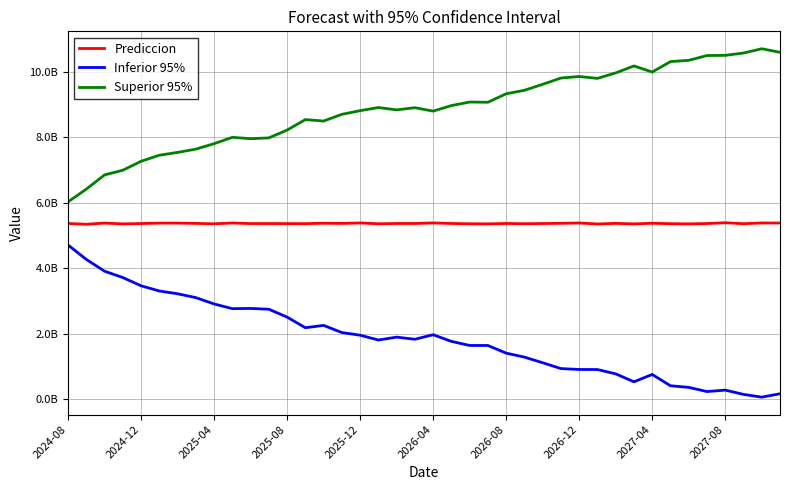

What is the sum of all Prediccion values?

214782954204.3